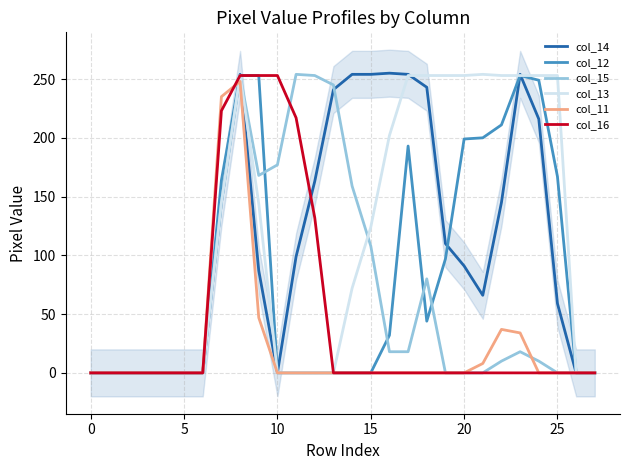

True or false: col_13 and col_16 intersect in this chart.

False